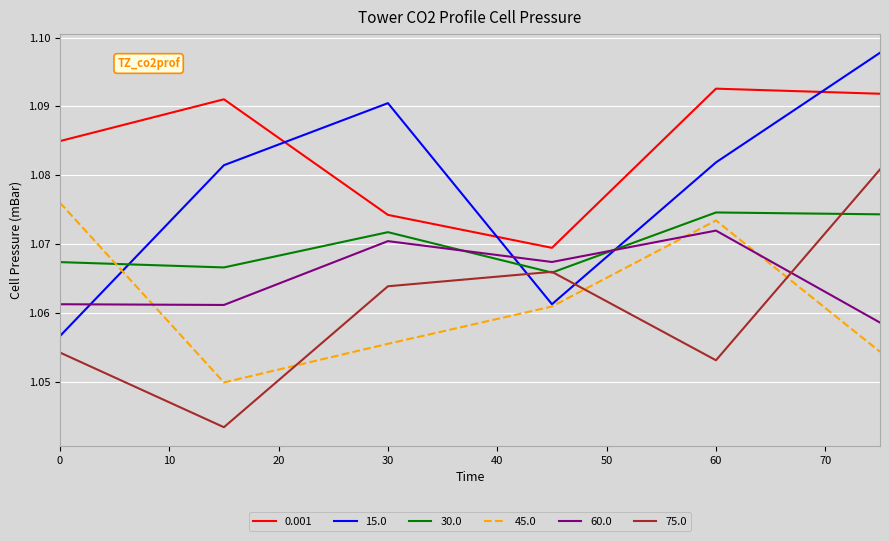

Which series ends up on top after the final intersection of 15.0 and 0.001?

15.0